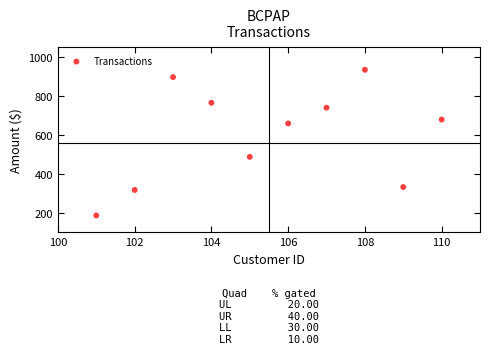

What is the average X value?

106